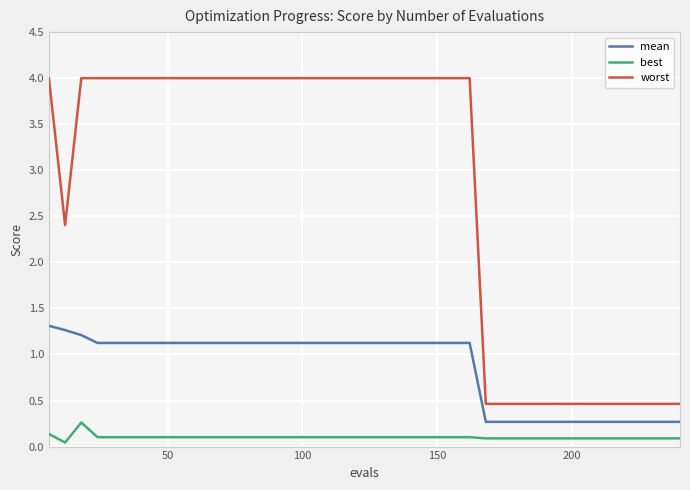

Rank the series by their maximum value, from highest to lowest.

worst, mean, best